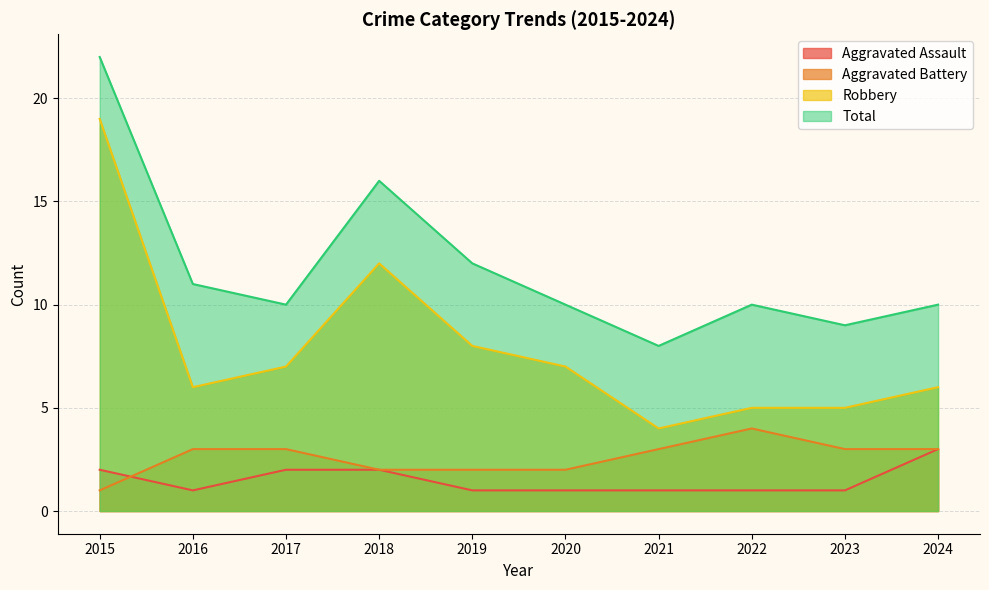

The value of Aggravated Battery at 2022 is 4. True or false?

True